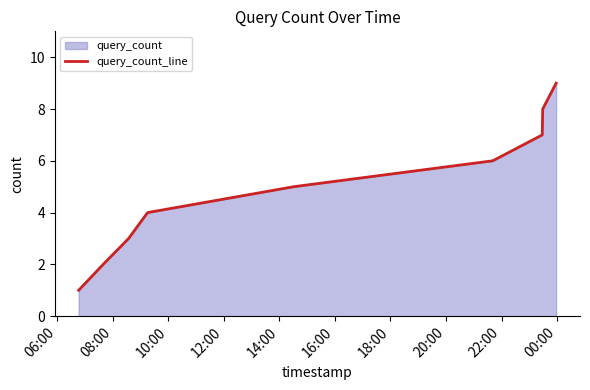

Reading right to left, transcribe all the data shown in this chart.

9	8	7	6	5	4	3	2	1